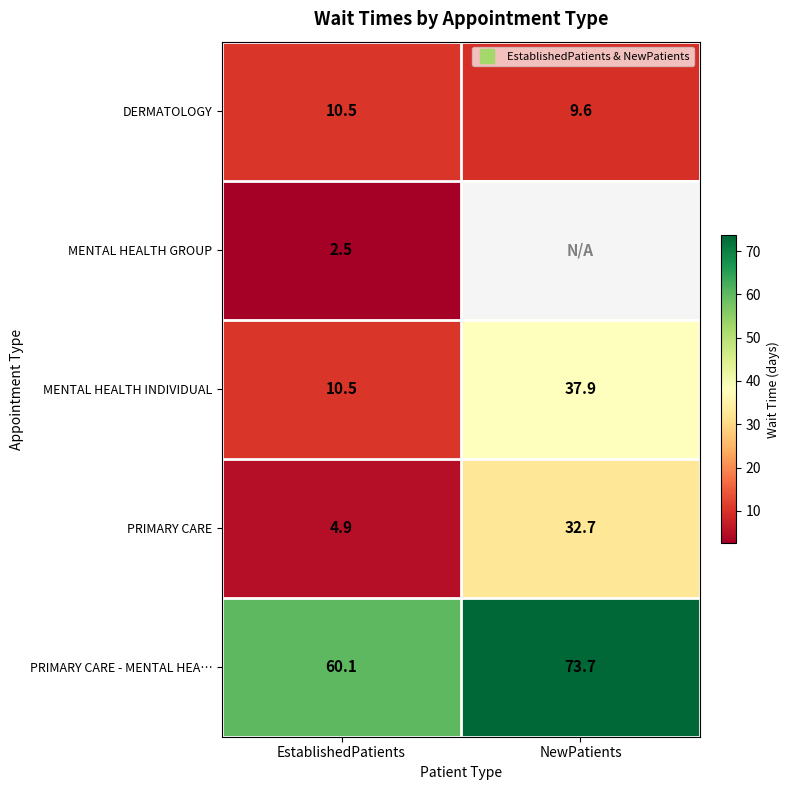

Which series has the largest total across all categories?

PRIMARY CARE - MENTAL HEA…